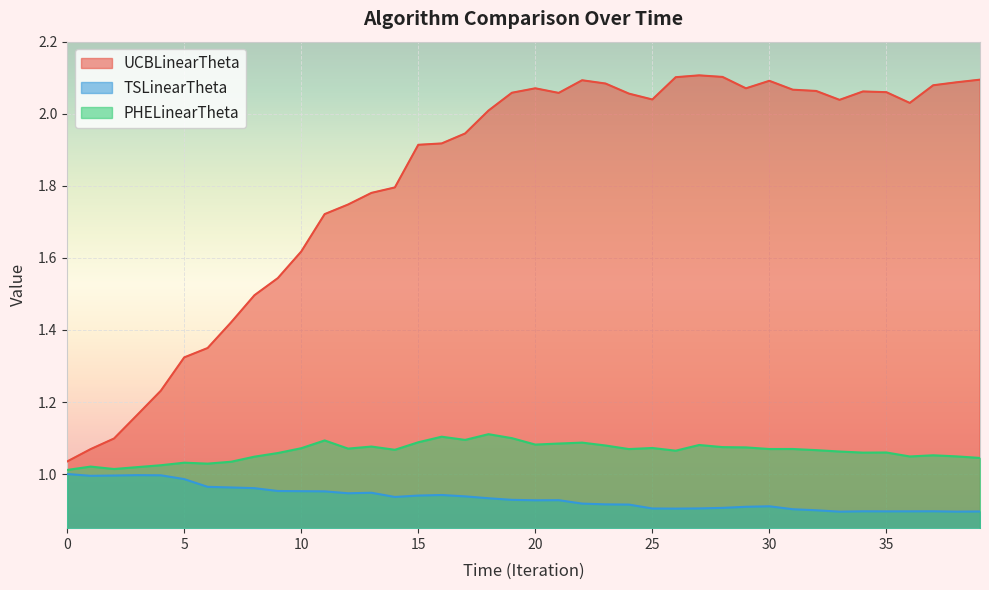

Rank the categories by TSLinearTheta value from lowest to highest.

33, 38, 39, 35, 36, 34, 37, 32, 31, 26, 25, 27, 28, 29, 30, 24, 23, 22, 20, 21, 19, 18, 14, 17, 15, 16, 12, 13, 11, 10, 9, 8, 7, 6, 5, 1, 2, 4, 3, 0